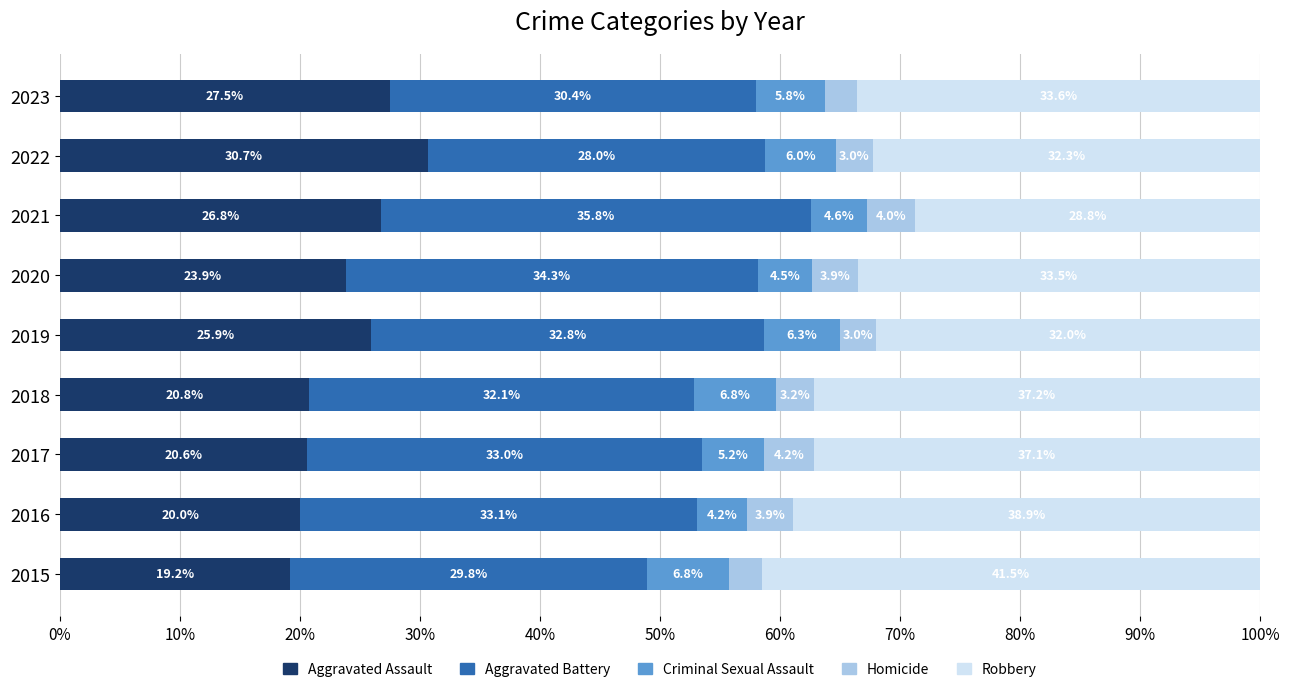

What is the total value across all series at 2021?

100.0